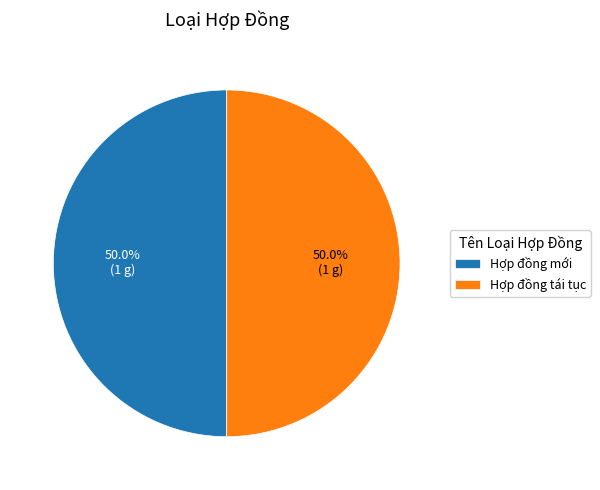

Is the sum of Hợp đồng tái tục and Hợp đồng mới greater than half?

Yes